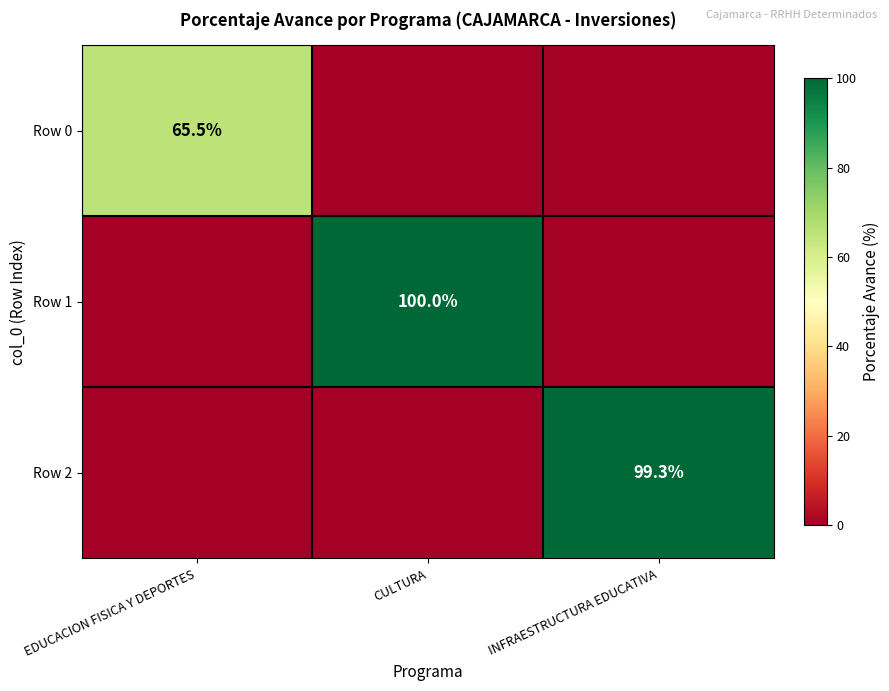

Is it true that Row 2 equals 99.3 at INFRAESTRUCTURA EDUCATIVA?

True